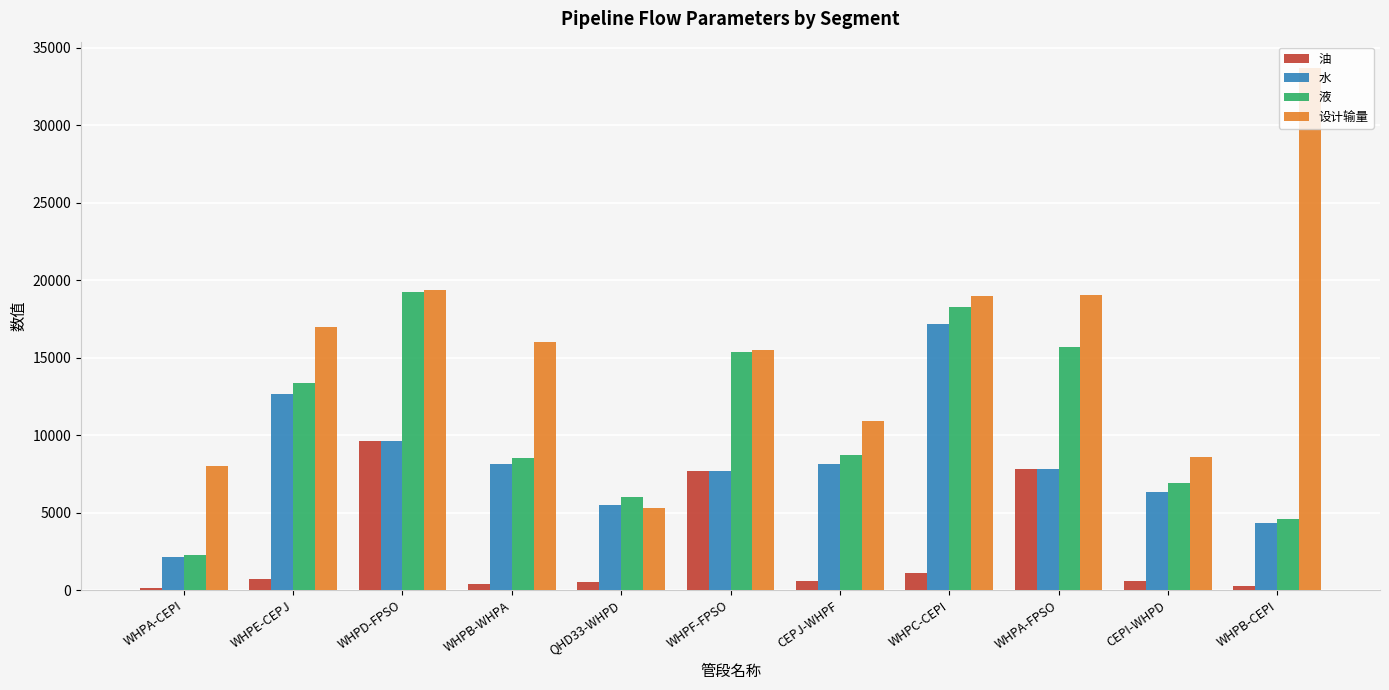

What is the smallest value displayed?

135.3